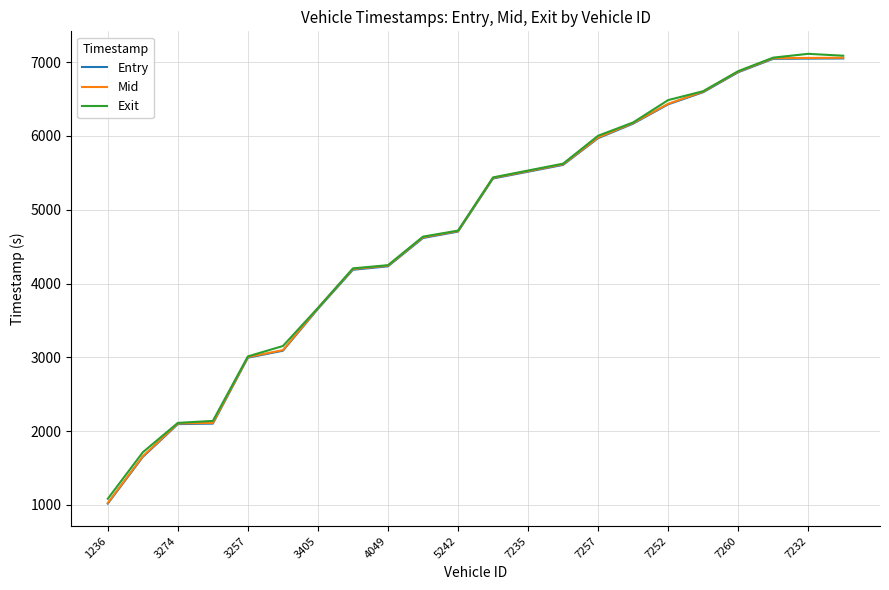

What is the highest value of the Mid series?

7060.0